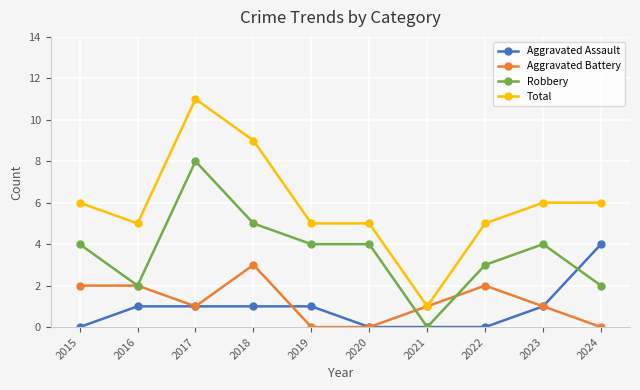

Does the chart display data point markers on the line(s)?

Yes